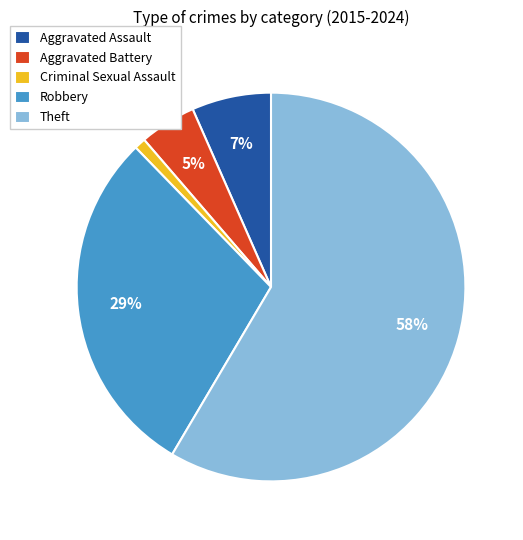

What is the smallest slice in the pie chart?

Criminal Sexual Assault